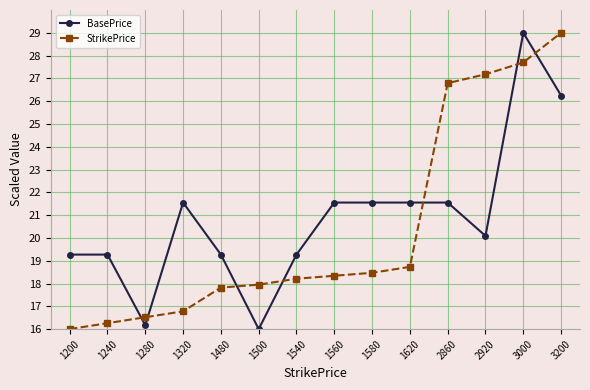

How many times do StrikePrice and BasePrice cross each other?

7